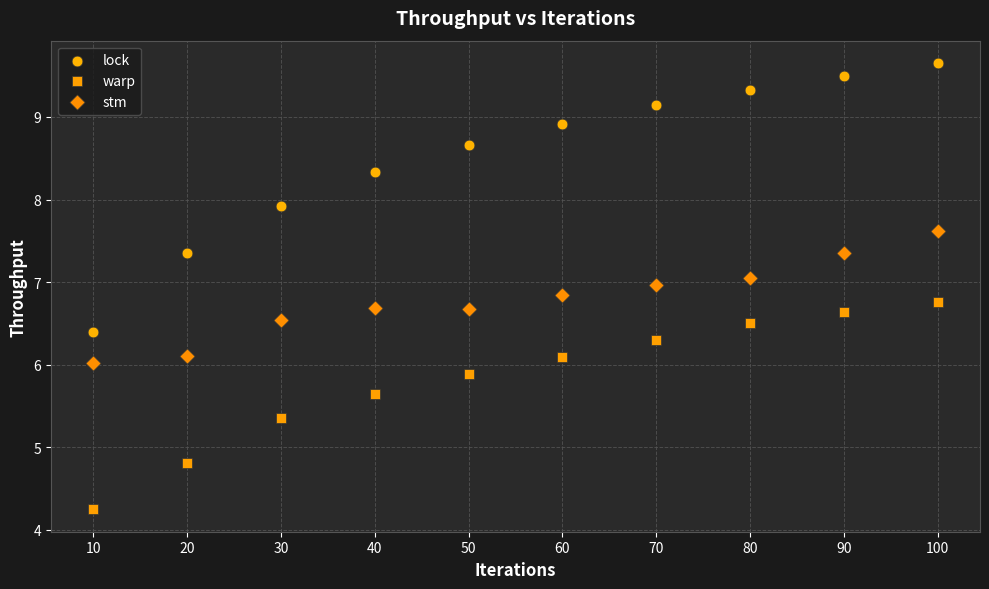

Across all data points, what is the range of Y values (max minus min)?

5.4